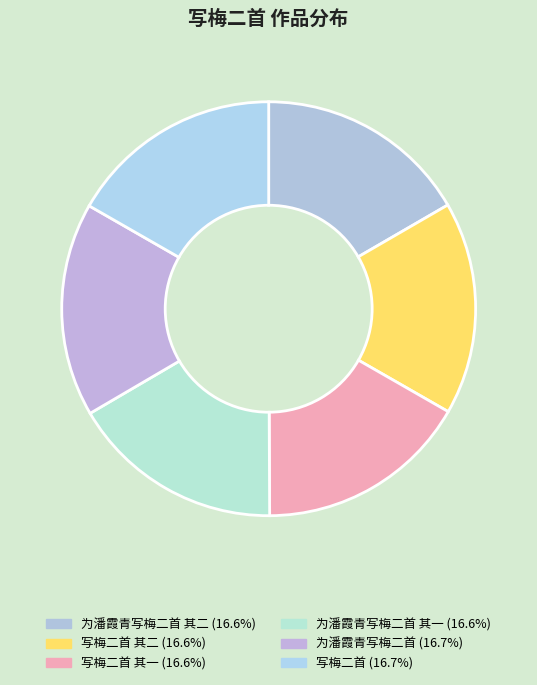

How many segments does this pie chart have?

6